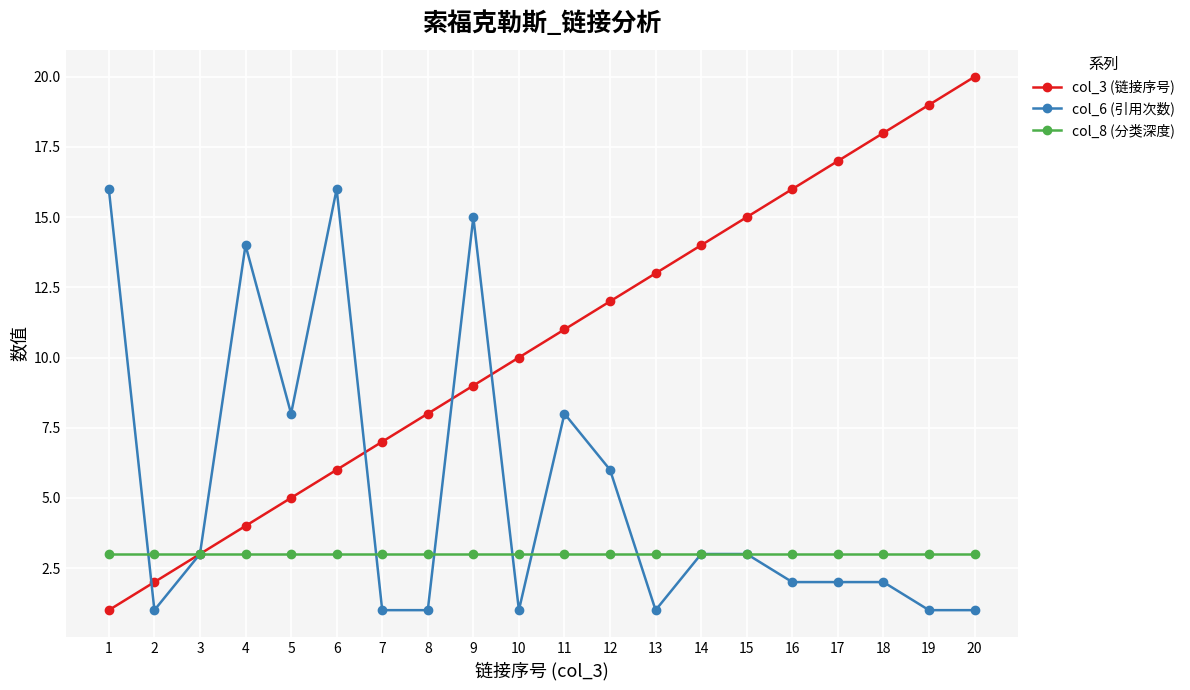

Rank the series by their average value, from lowest to highest.

col_8 (分类深度), col_6 (引用次数), col_3 (链接序号)